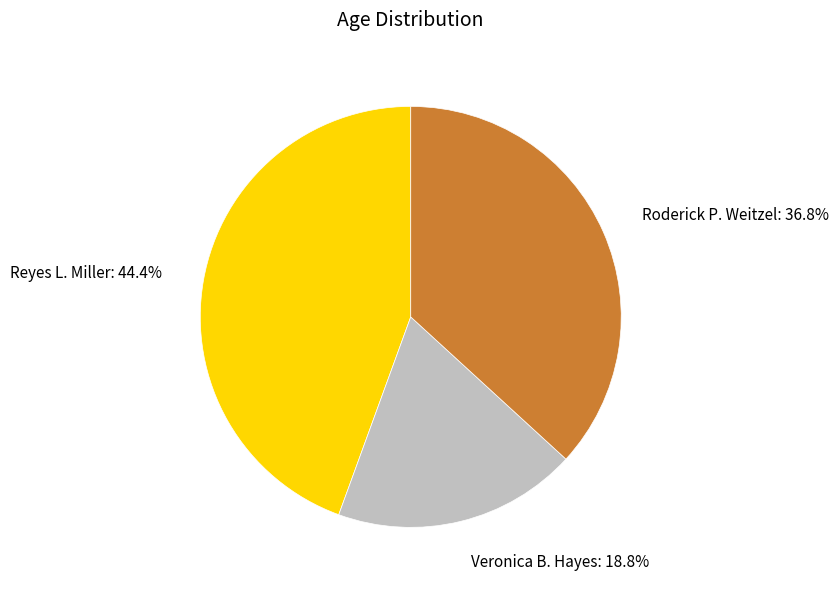

Is there any slice that represents more than half of the pie?

No